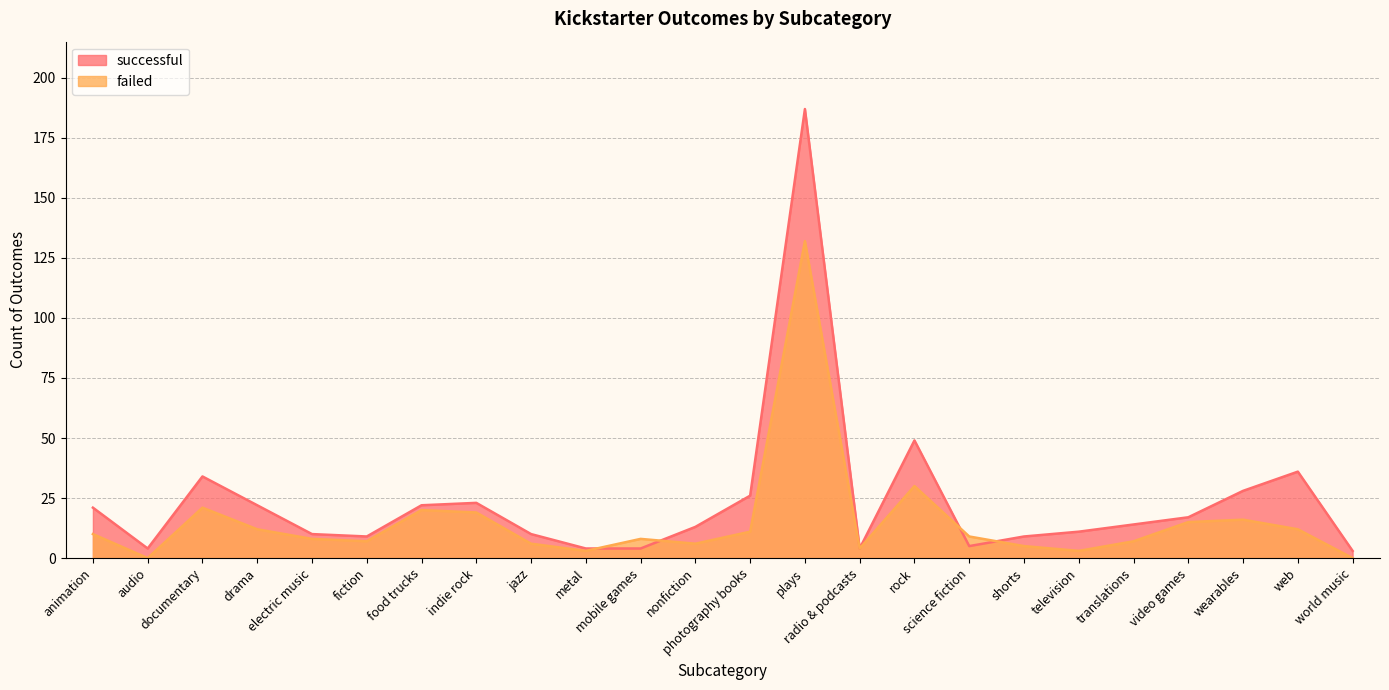

Between which two adjacent categories do successful and failed first intersect?

metal and mobile games